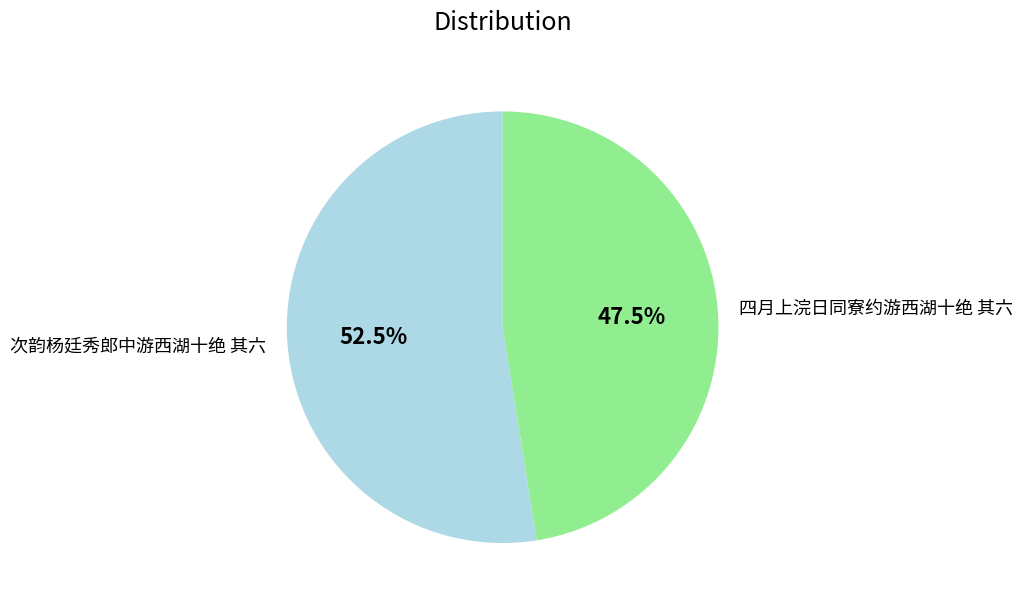

Approximately how many times larger is the value at 次韵杨廷秀郎中游西湖十绝 其六 compared to 四月上浣日同寮约游西湖十绝 其六?

1.1